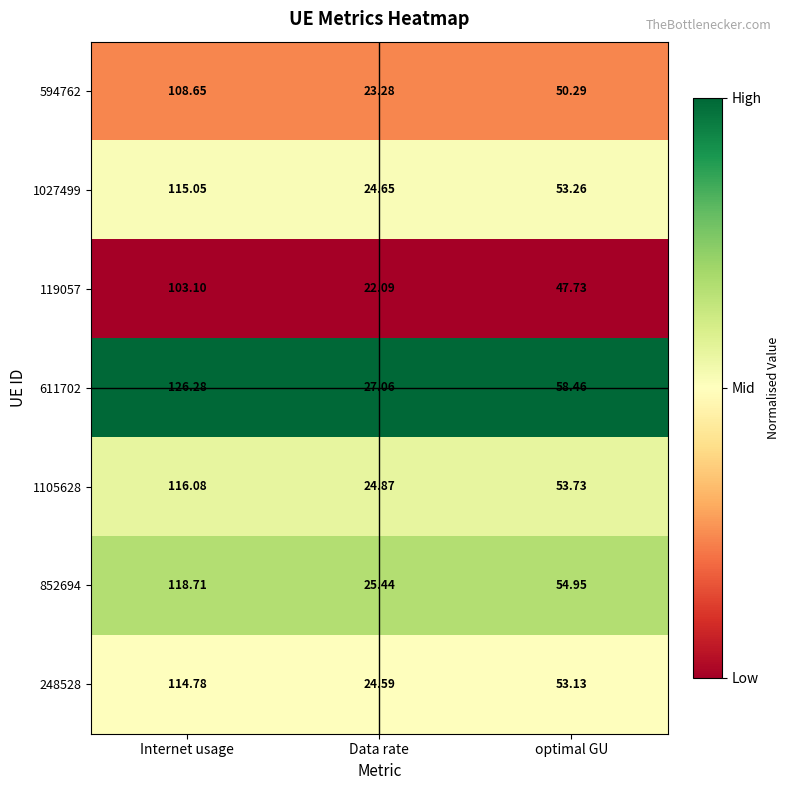

Rank the series at Data rate from highest to lowest value.

611702, 852694, 1105628, 1027499, 248528, 594762, 119057